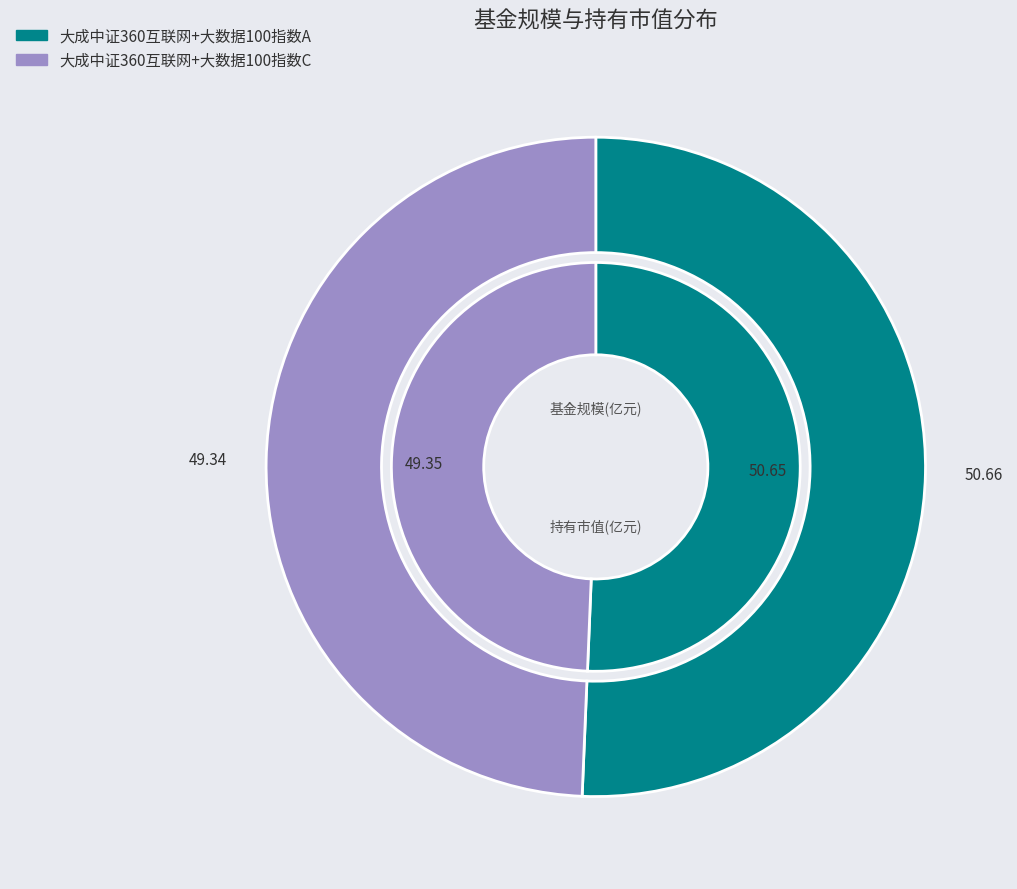

Rank the series by their maximum value, from lowest to highest.

持有市值(亿元), 基金规模